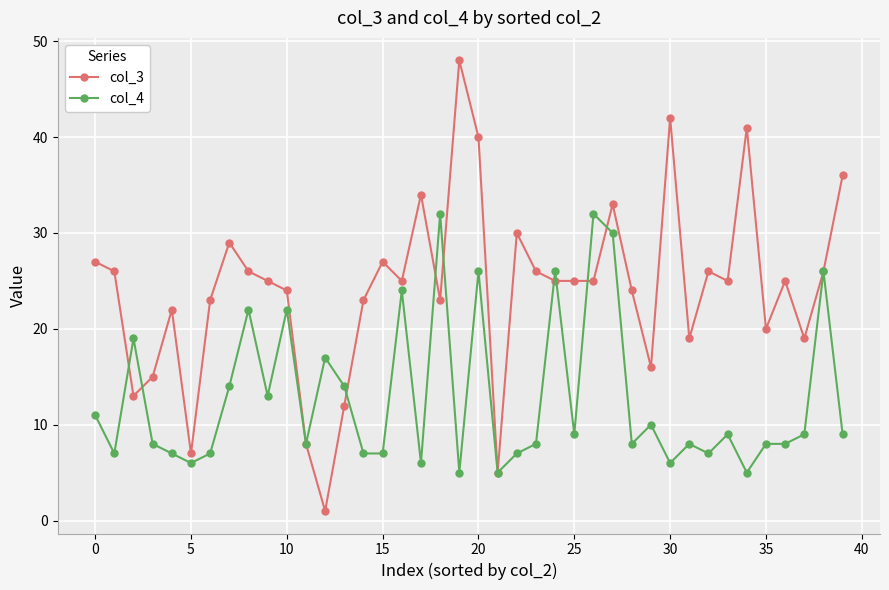

True or false: col_4 and col_3 cross at least once.

True